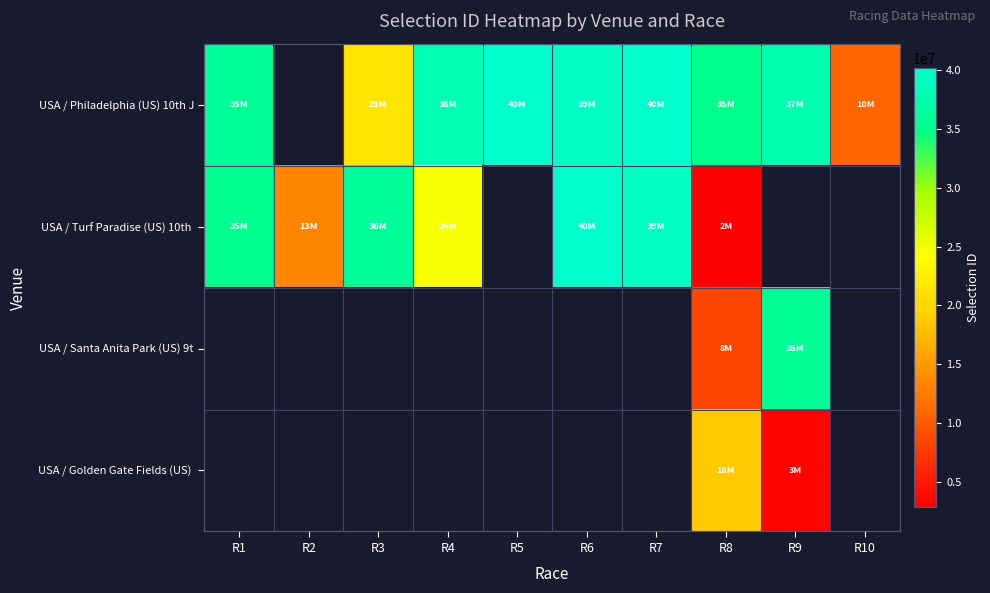

What is the difference between the USA / Turf Paradise (US) 10th values at R6 and R4?

15464652.0